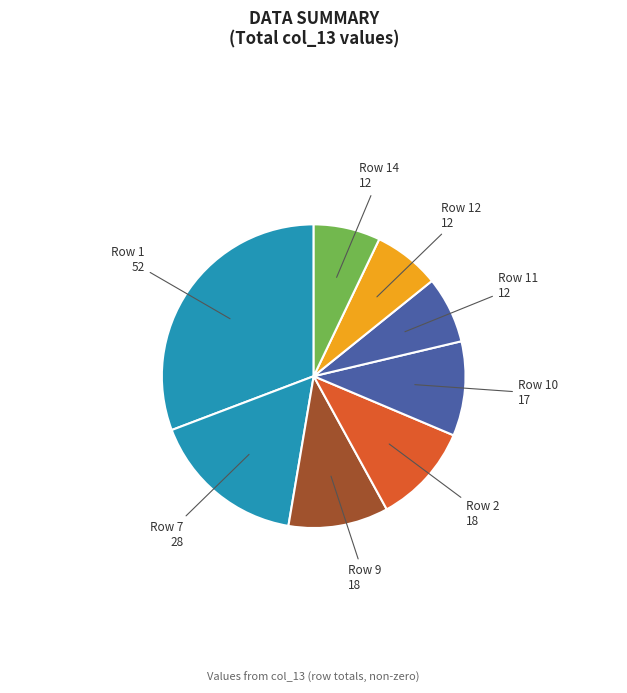

How many segments does this pie chart have?

8